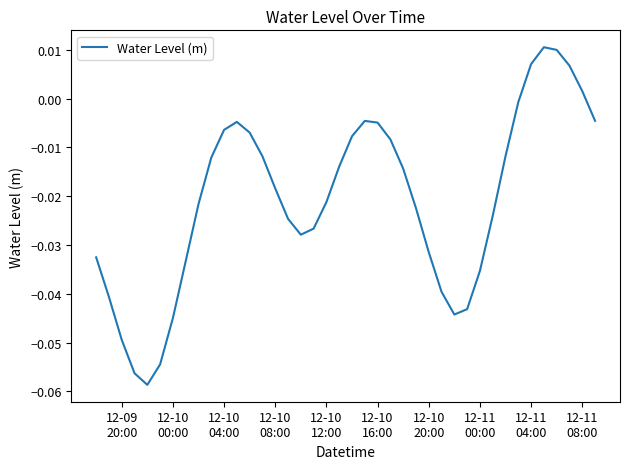

Is this an area chart (filled region under the line)?

No